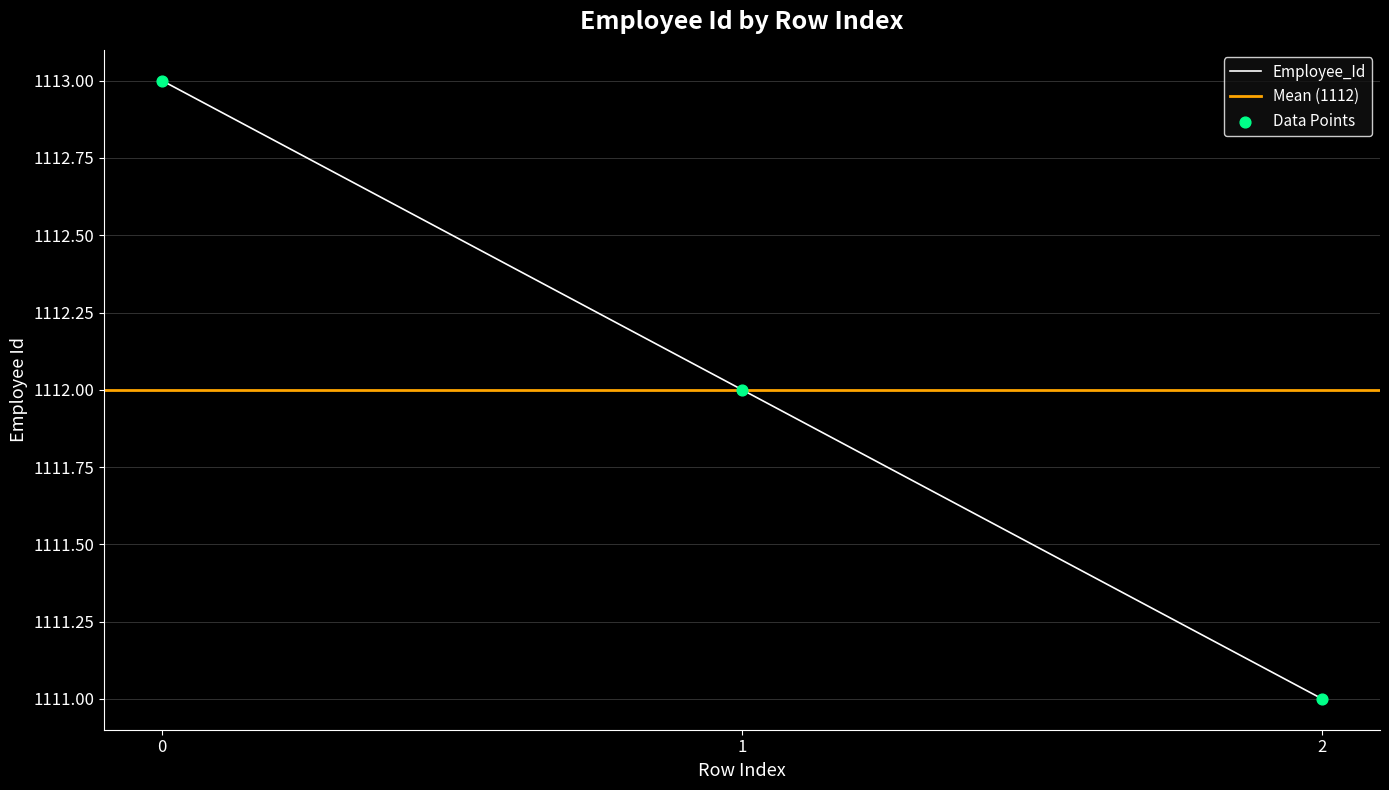

Which has a higher value, 1 or 2?

1